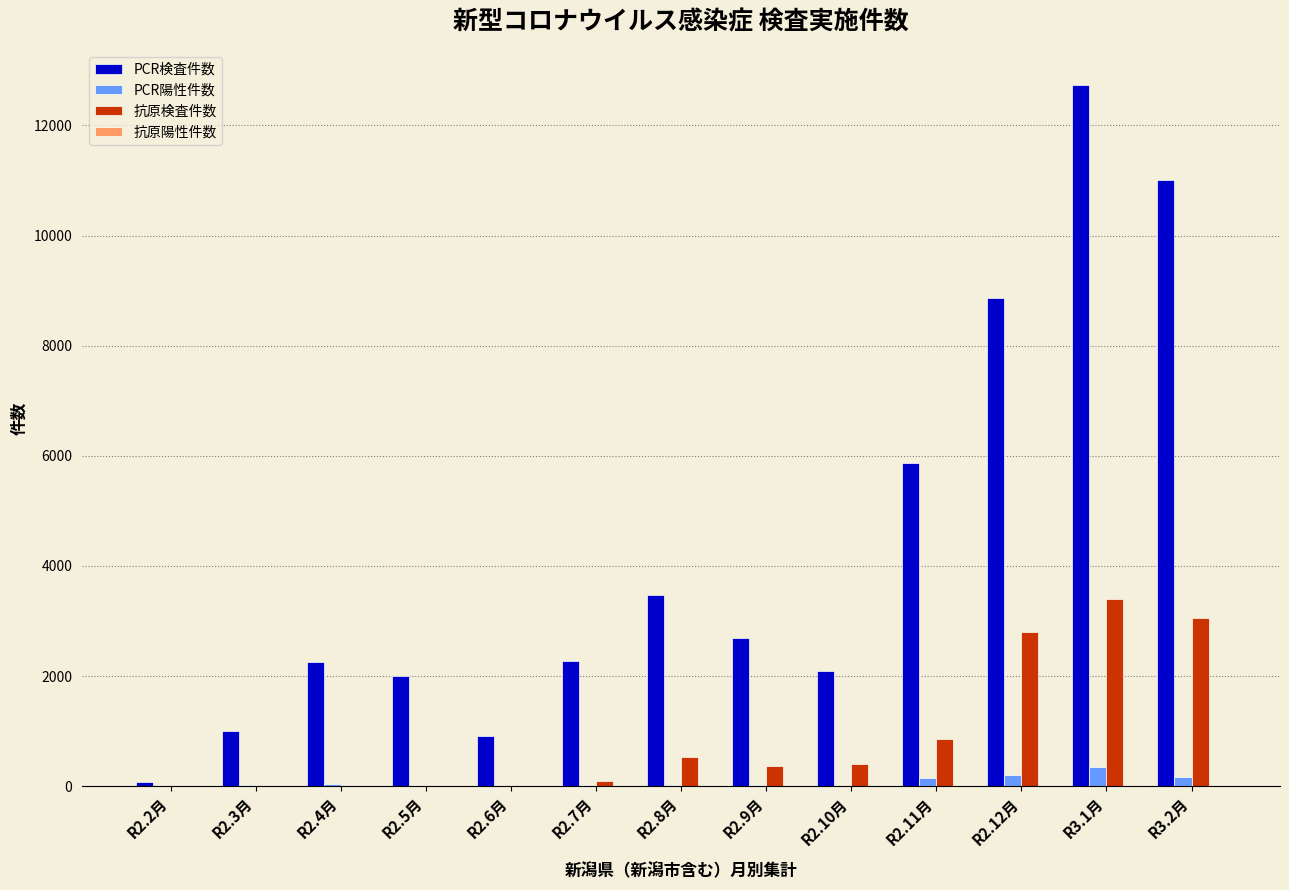

Which series has the largest total across all categories?

PCR検査件数